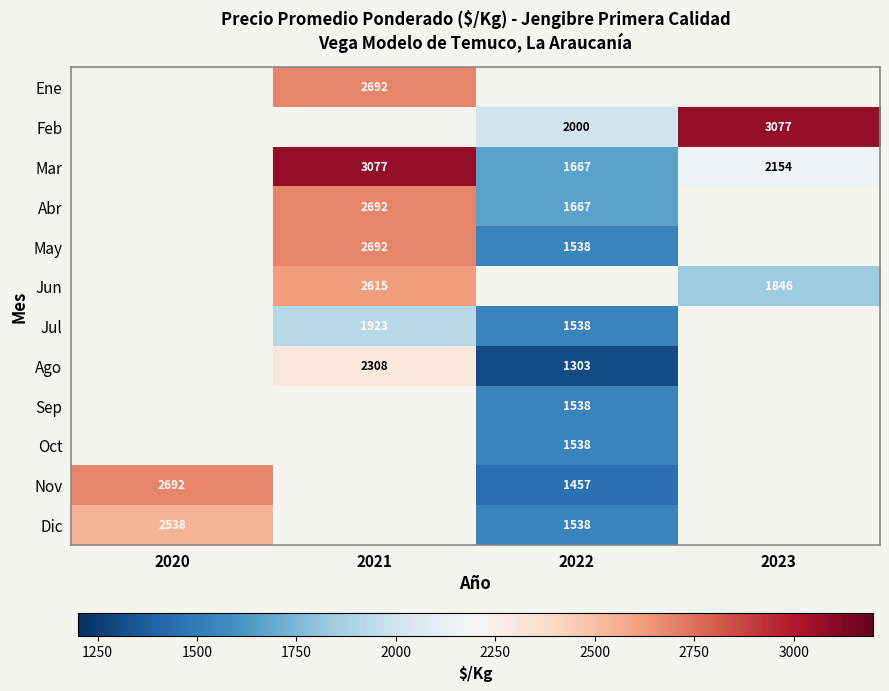

Is it true that Feb equals 3077 at 2023?

True